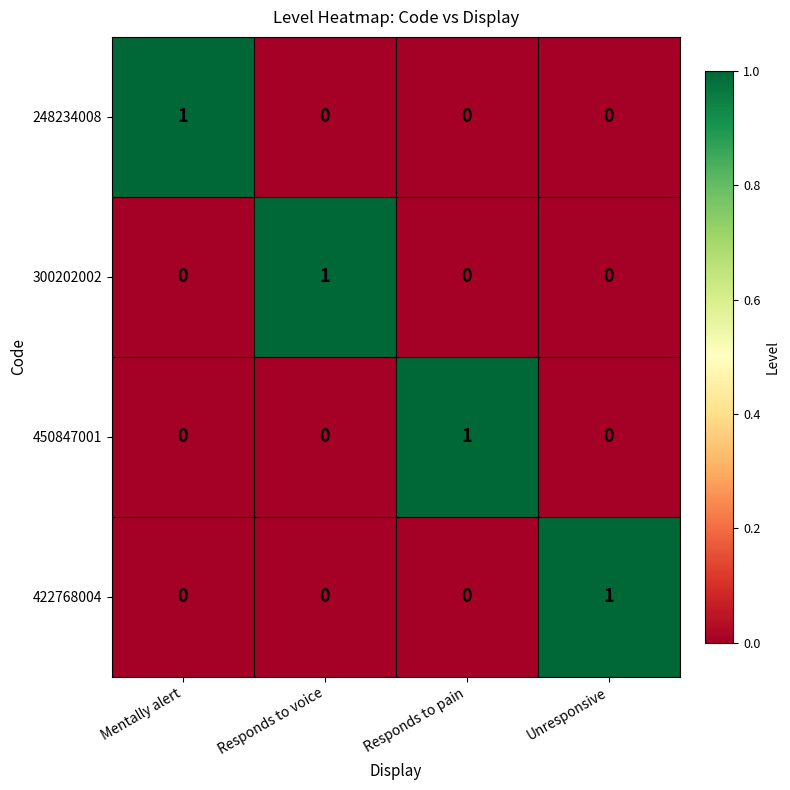

Count the 300202002 values in the range 0 to 1.

4